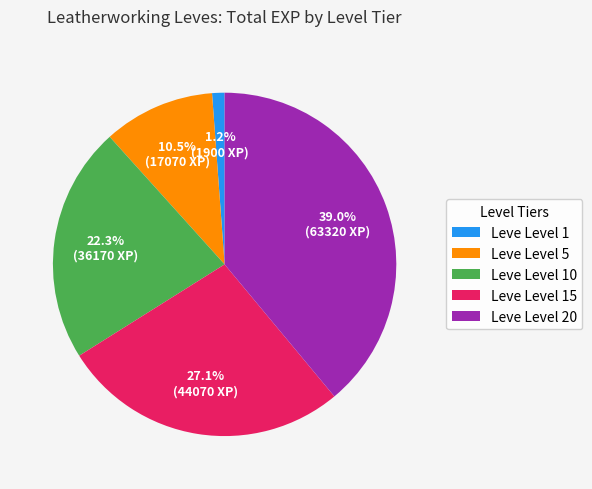

To the nearest percent, what is the average slice percentage?

20%